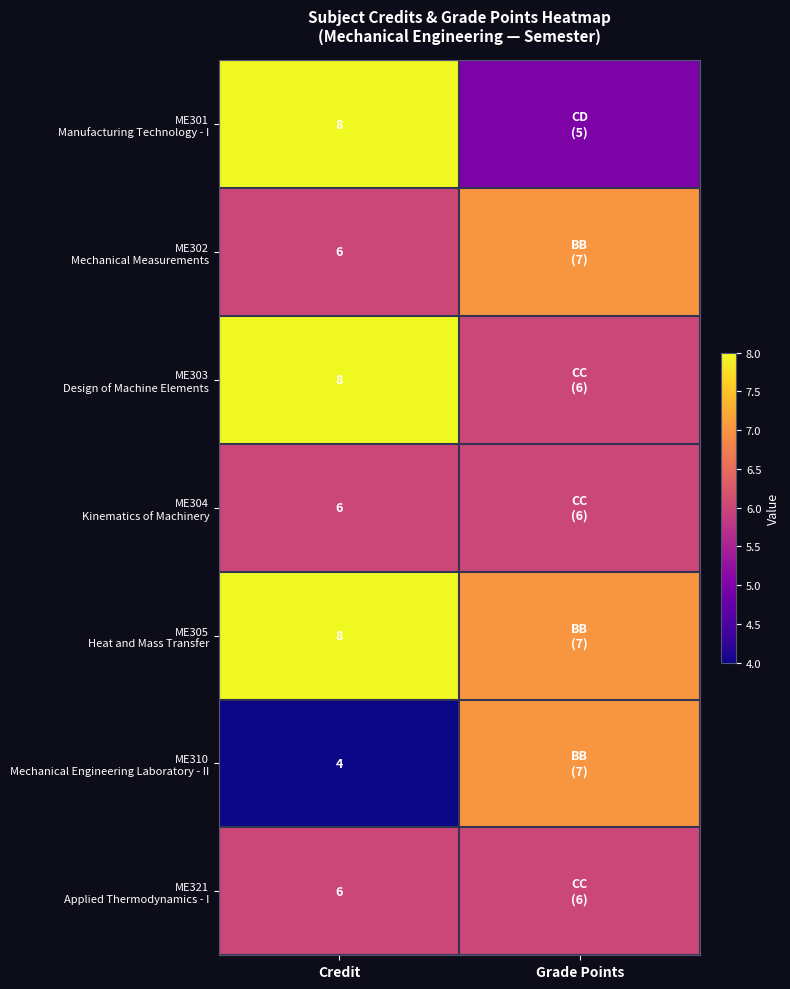

What is the total value across all series at Credit?

46